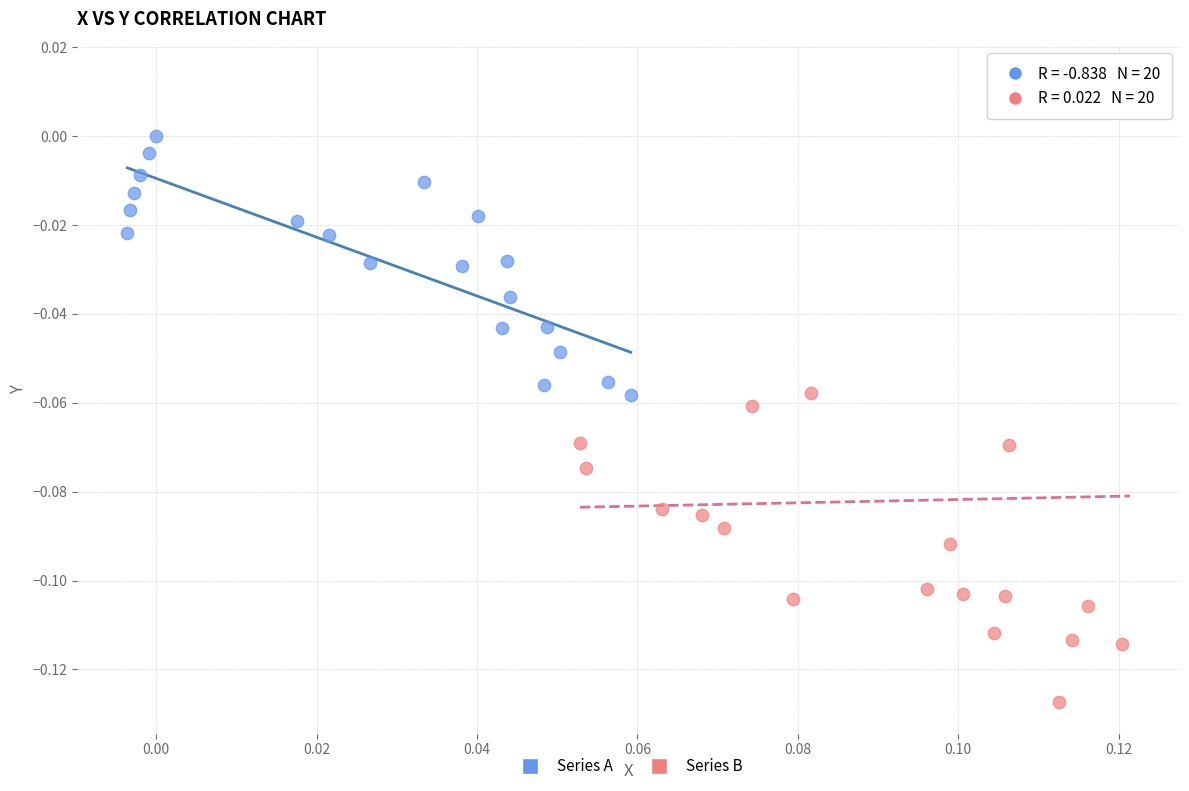

Which series reaches the minimum Y coordinate?

Series B